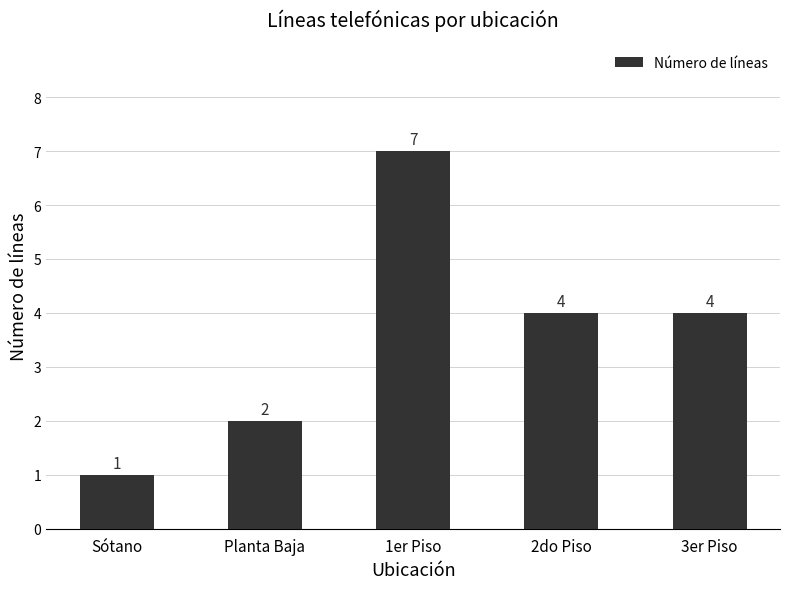

The chart shows a value of 7 at 1er Piso. True or false?

True